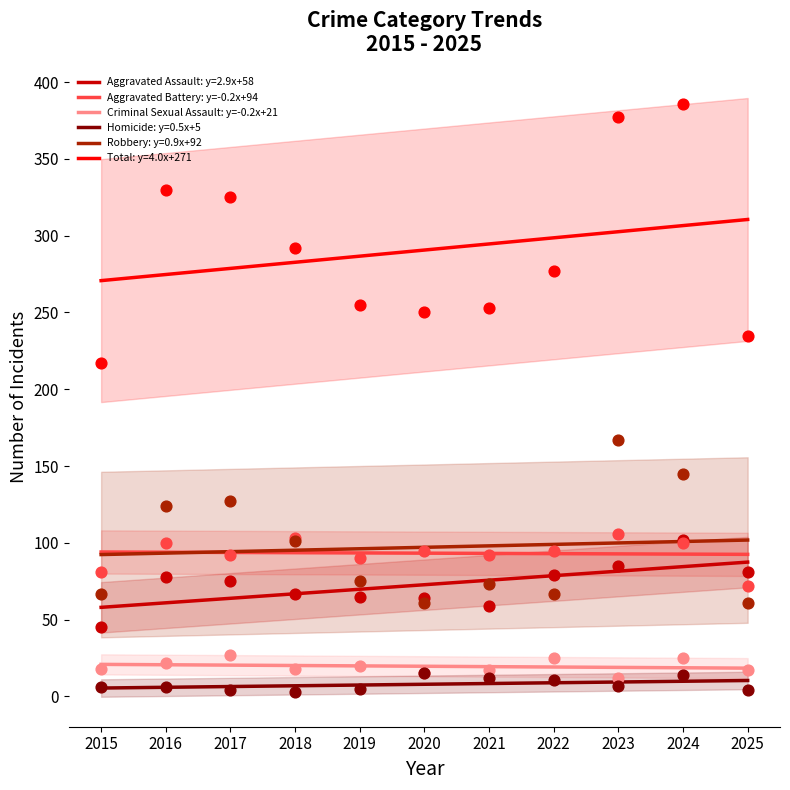

At how many categories does at least one series exceed 72?

11